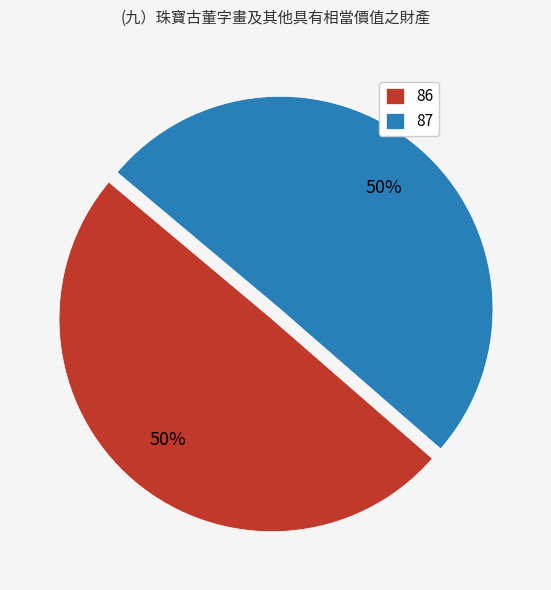

Combined, do 86 and 87 account for over 50%?

Yes